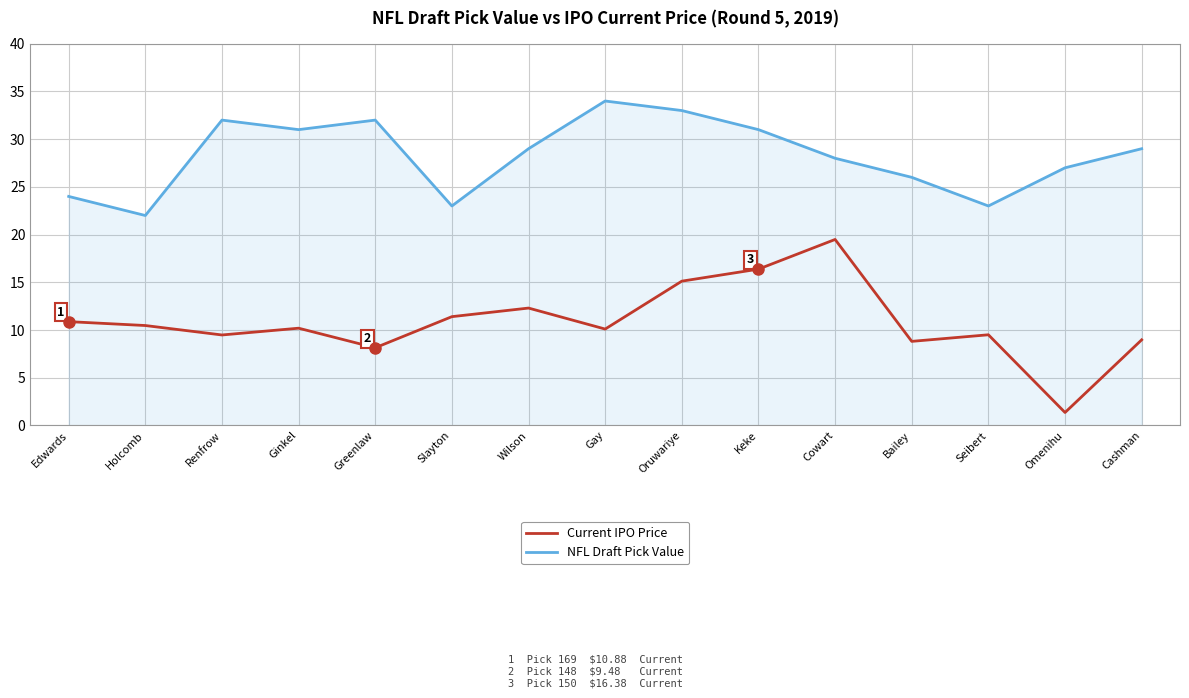

At Cowart, list the series in order from largest to smallest.

NFL Draft Pick Value, Current IPO Price